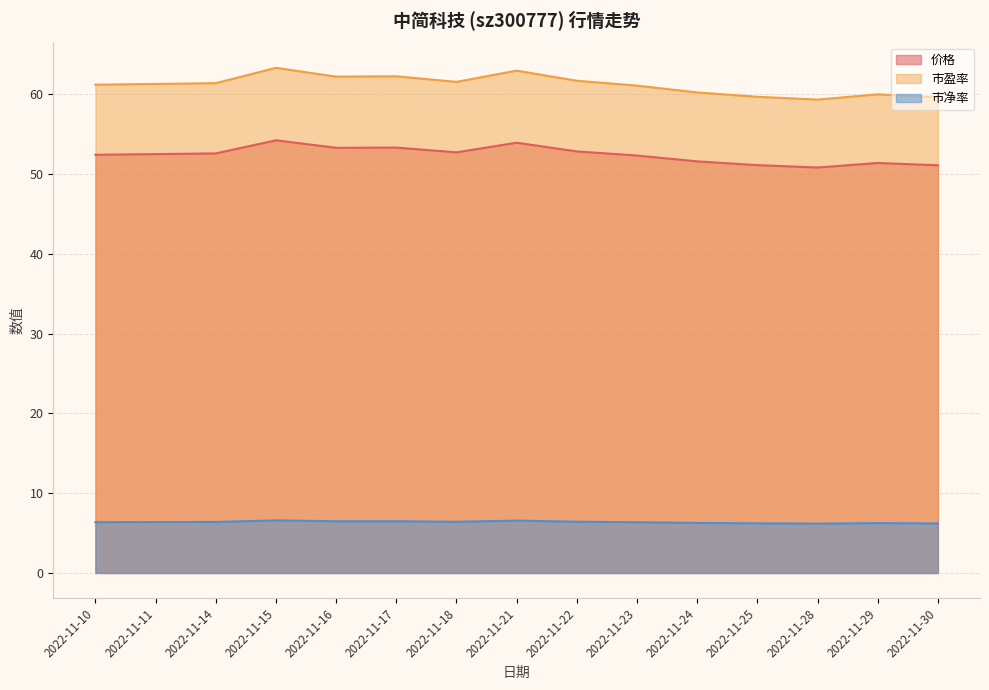

Rank the series at 2022-11-17 from lowest to highest value.

市净率, 价格, 市盈率